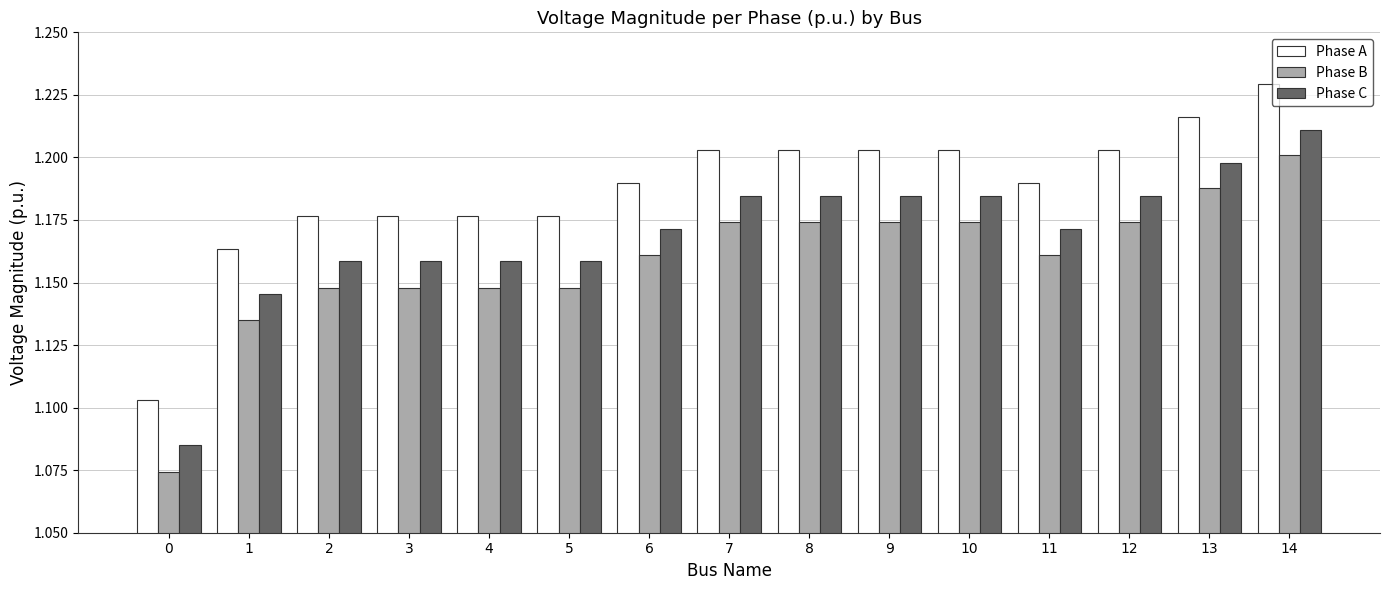

Which series changed the most between 0 and 14?

Phase B